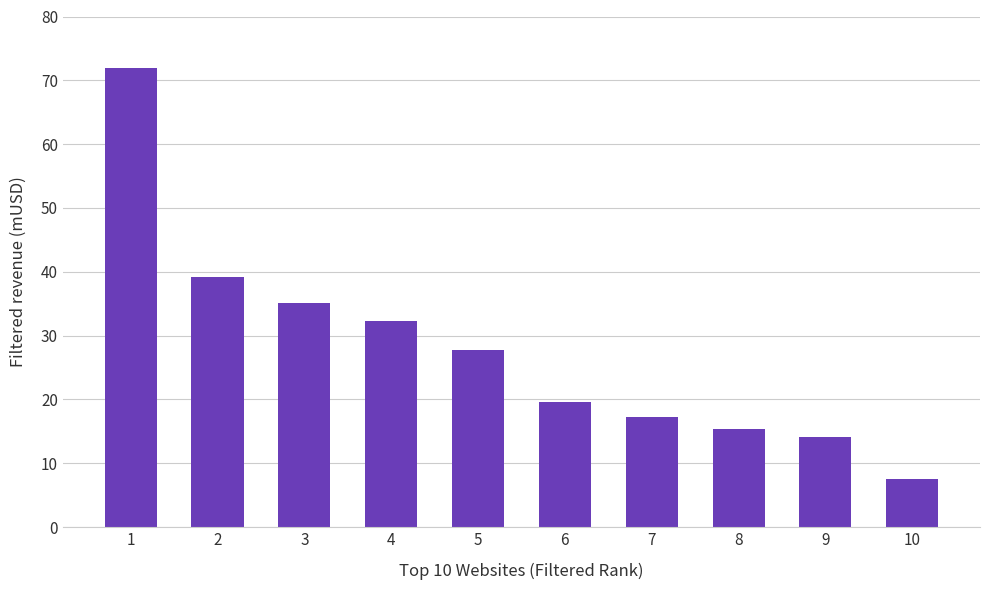

Reading right to left, transcribe all the data shown in this chart.

7.6	14.1	15.4	17.2	19.6	27.8	32.3	35.1	39.2	72.0